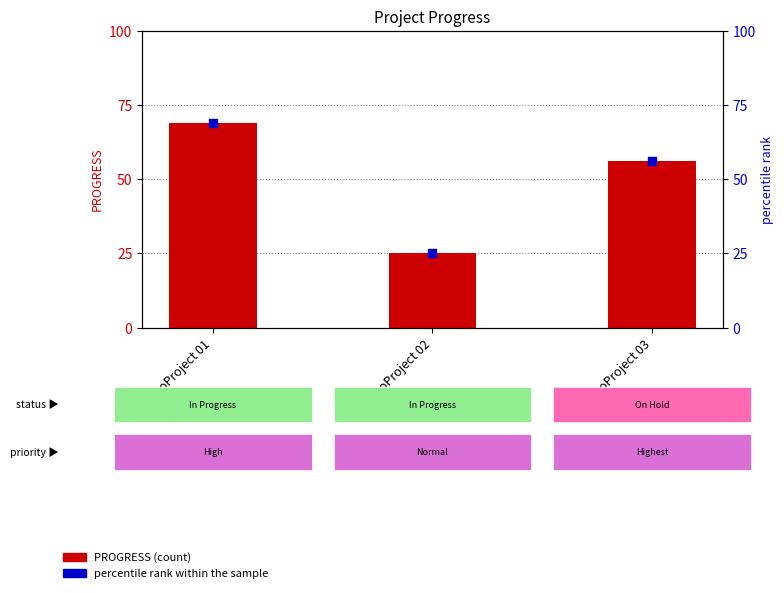

Which series has the largest total across all categories?

PROGRESS